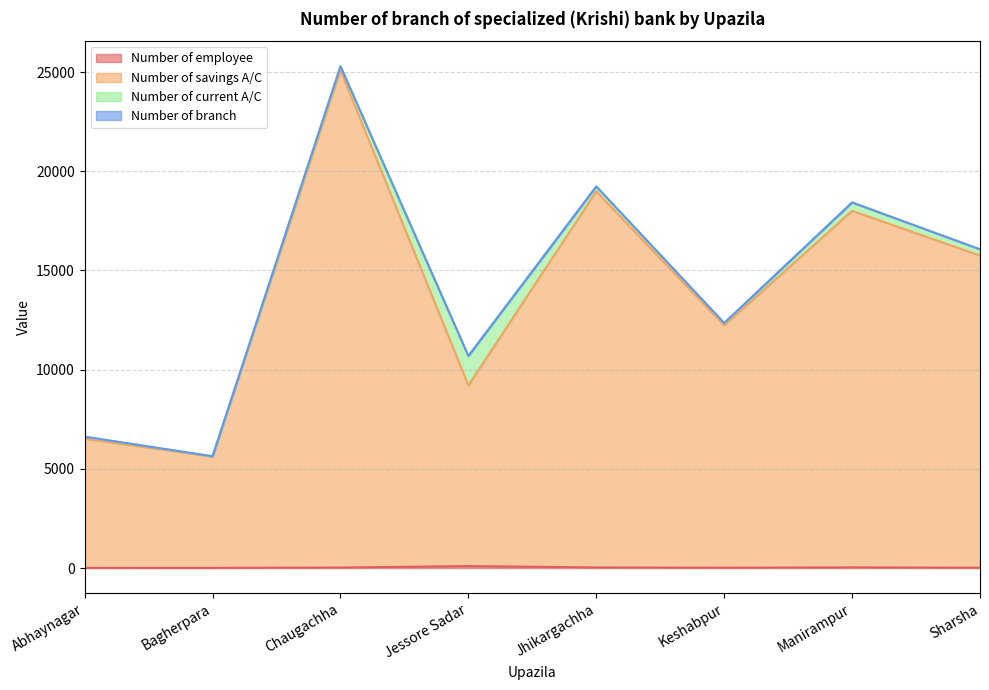

How many lines are shown in the chart?

4